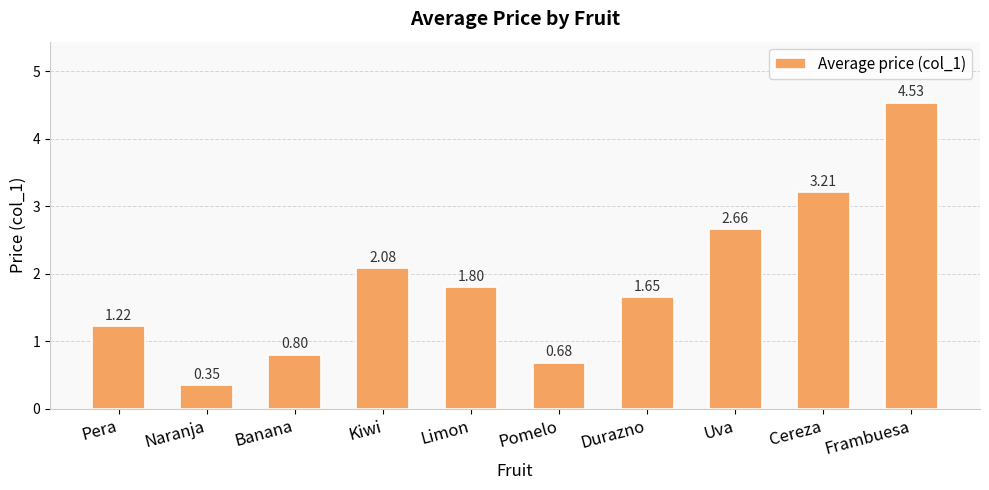

What is the label of the 4th bar from the right?

Durazno